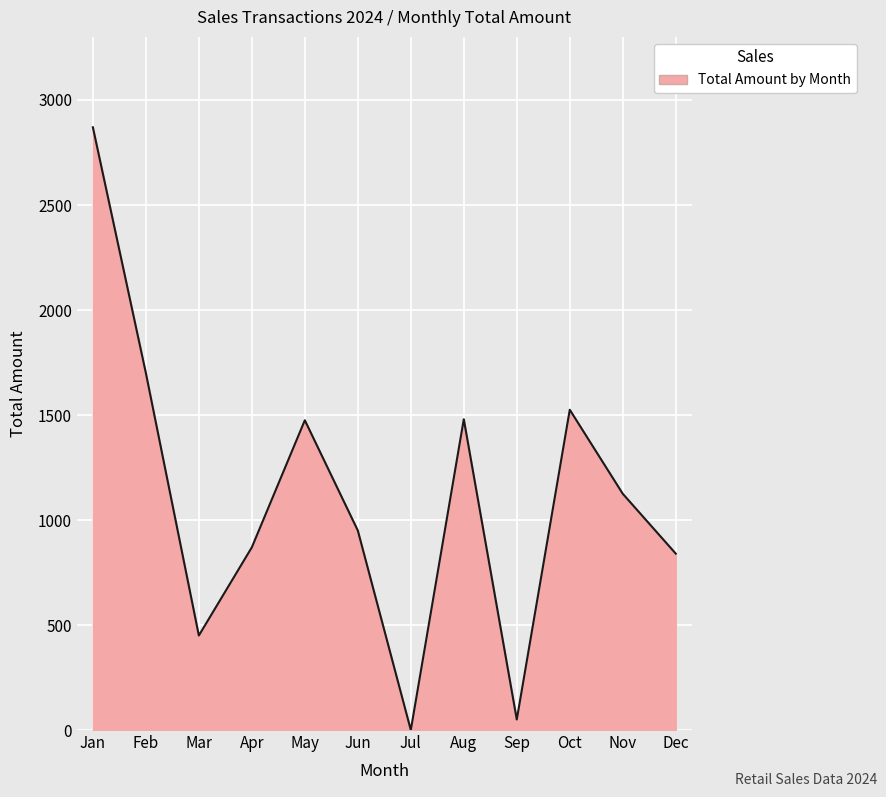

What value does the data have at Apr, to the nearest 100?

900